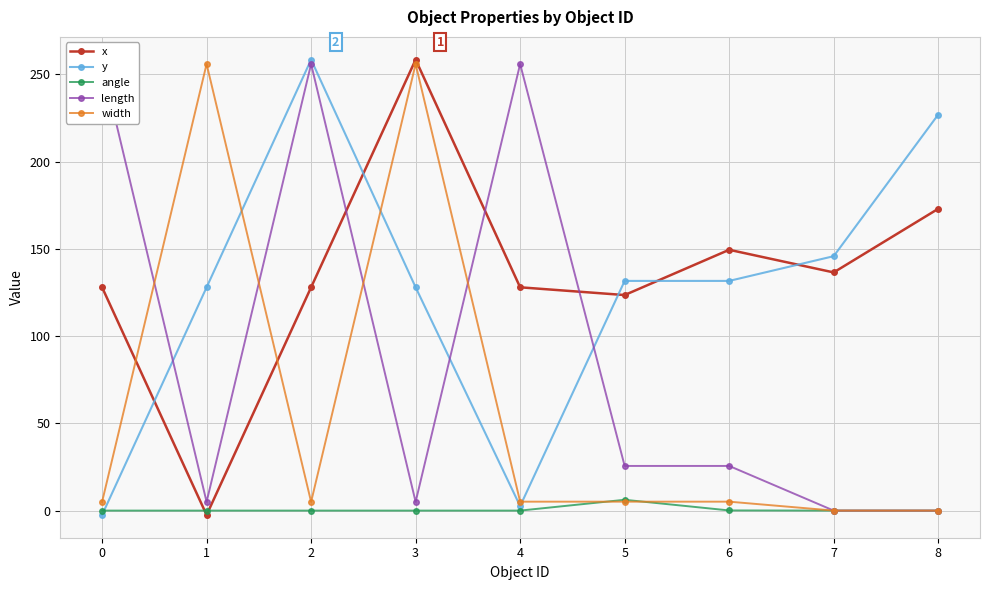

How many data points in angle are above 0?

2